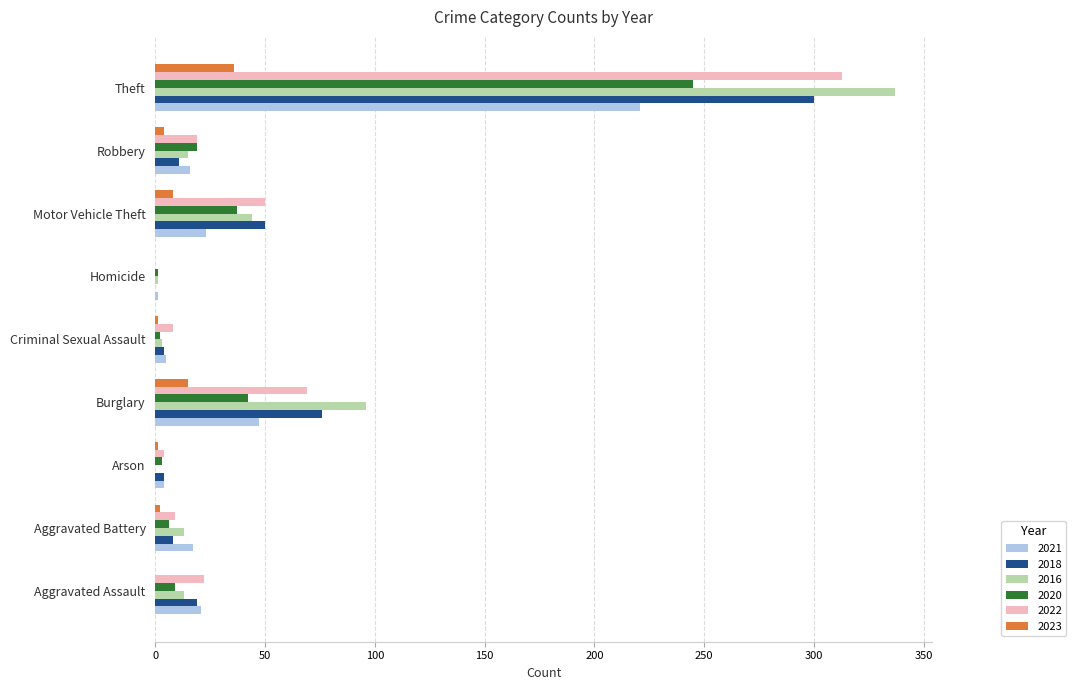

What value does the 2022 series have at Motor Vehicle Theft, to the nearest 5?

50